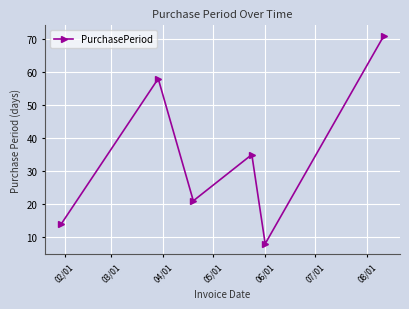

What is the value of the 5th point from the left?

8